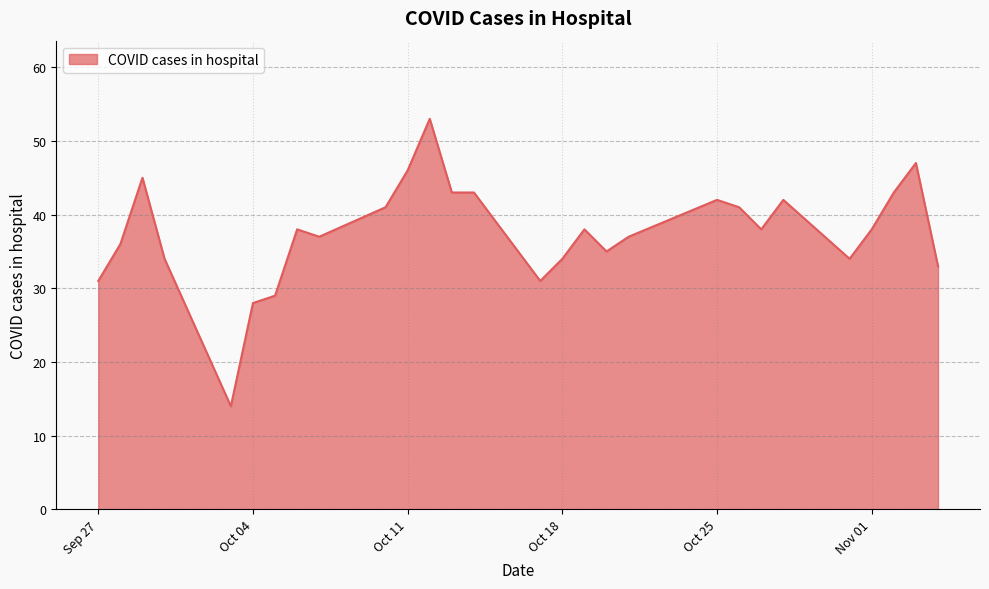

What is the difference between the maximum and minimum values?

39